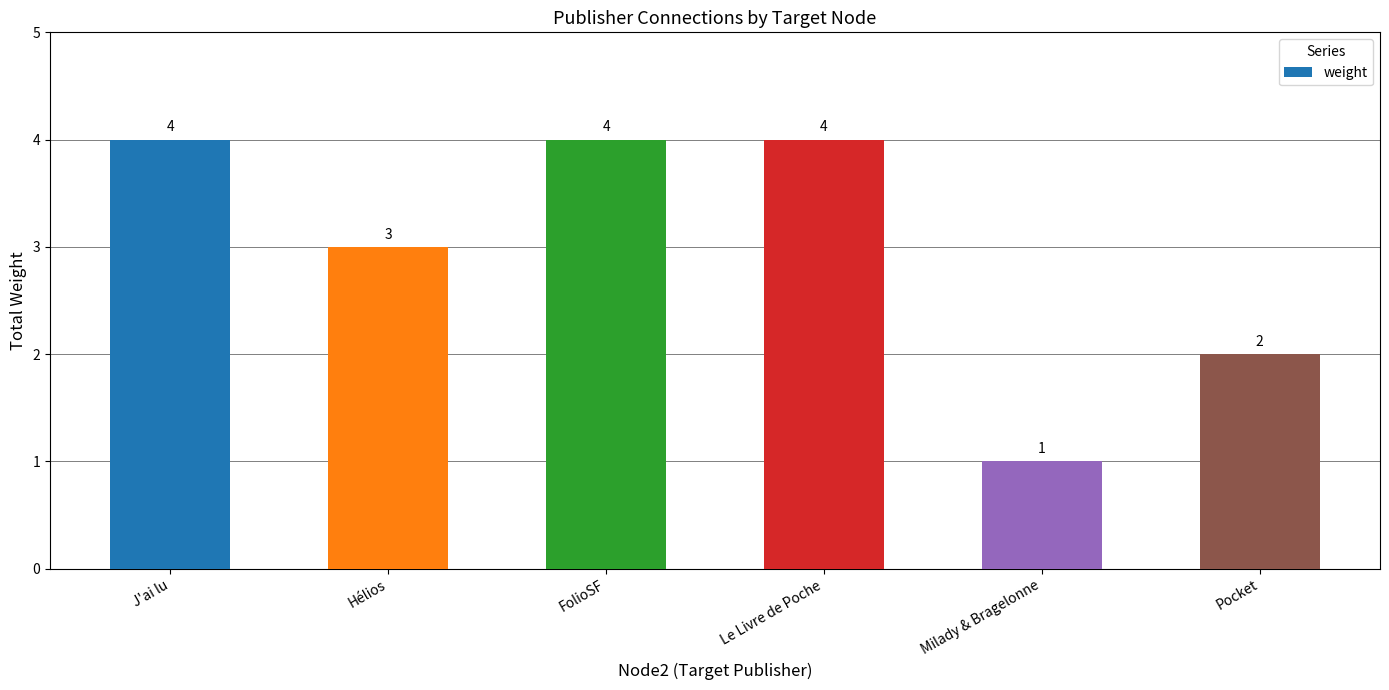

What is the label of the 6th bar from the left?

Pocket